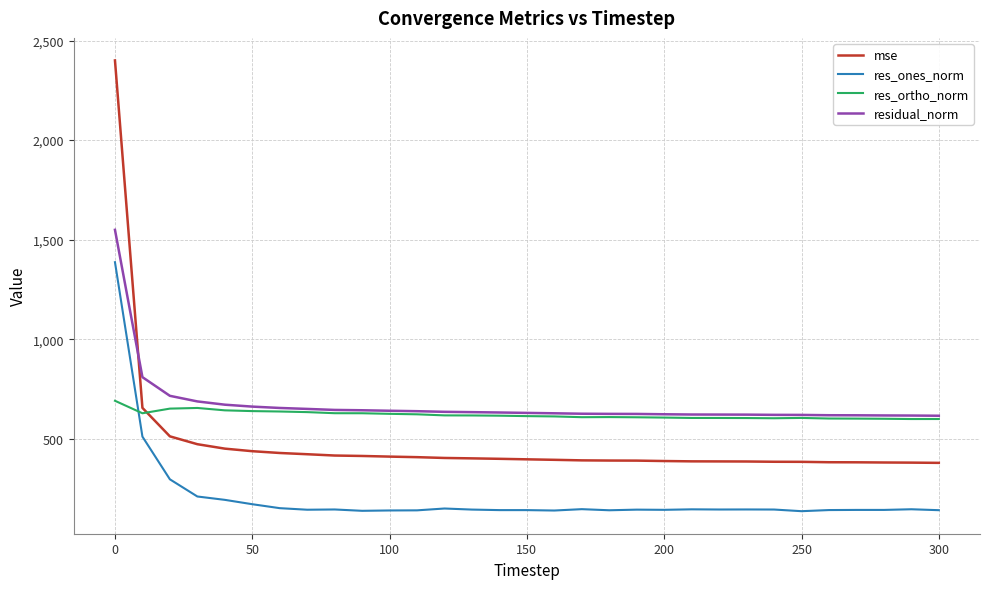

Rank the series by their maximum value, from highest to lowest.

mse, residual_norm, res_ones_norm, res_ortho_norm